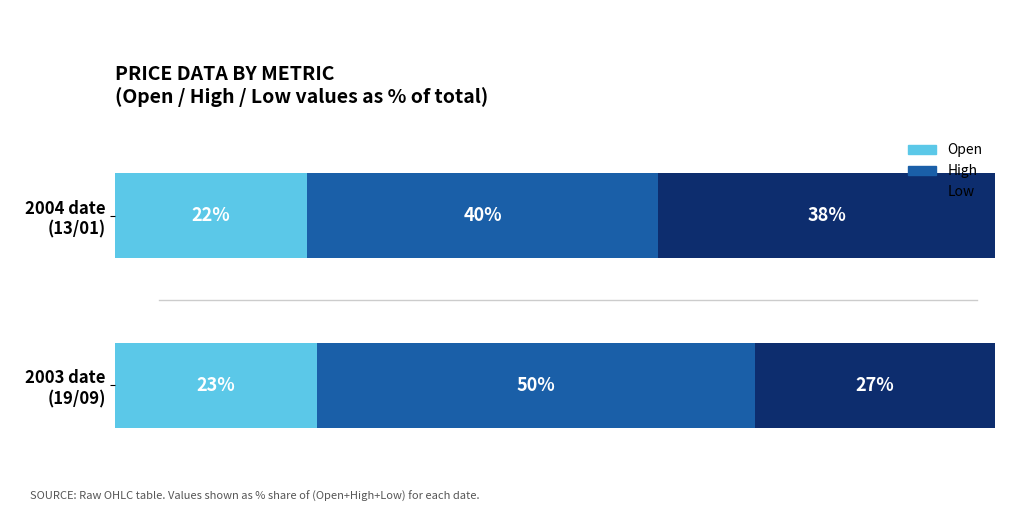

At how many categories does at least one series exceed 24?

2